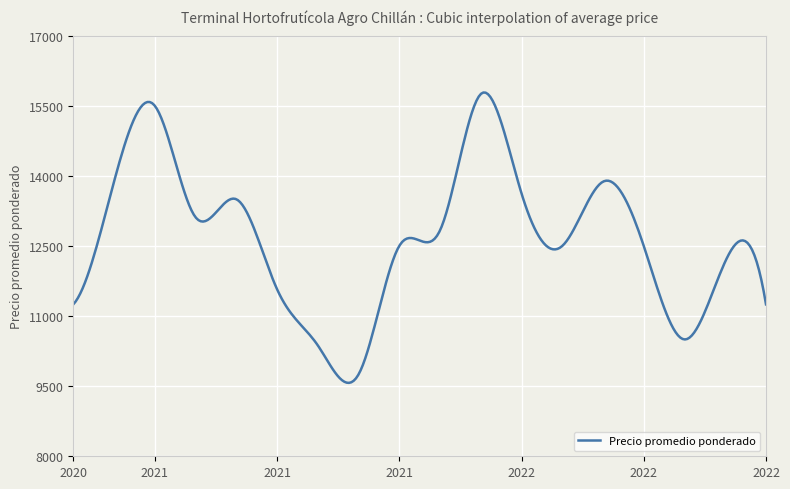

What is the minimum value shown in the chart?

9570.5